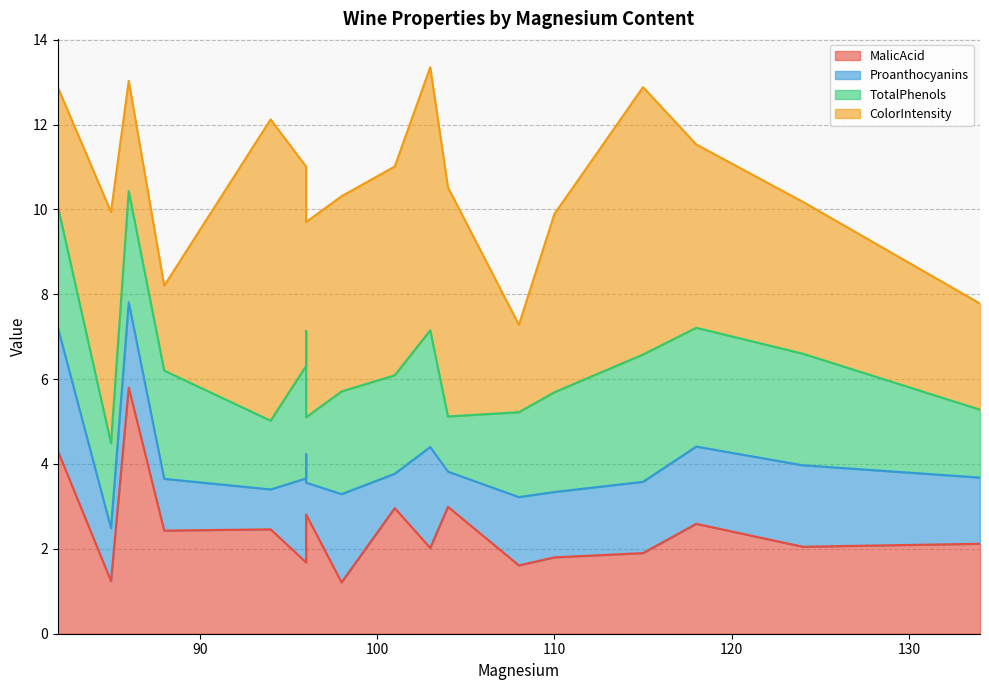

Which series has the widest spread of values?

ColorIntensity